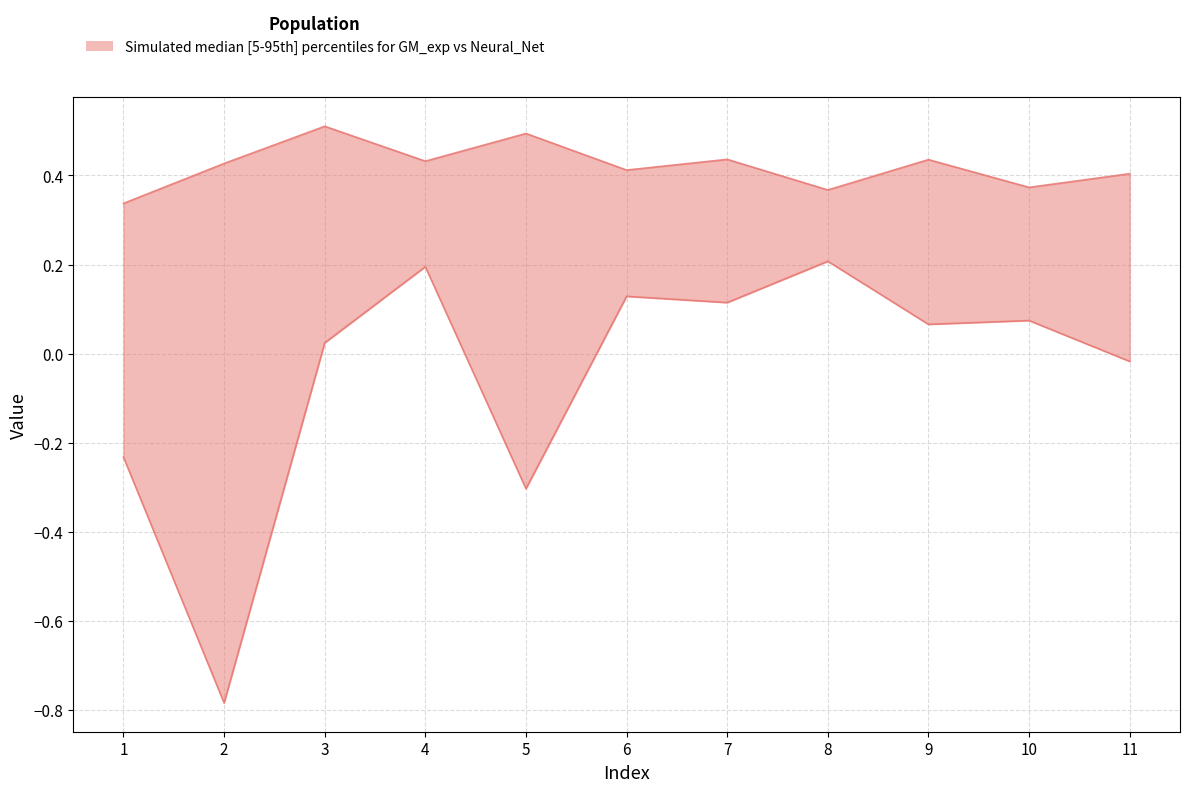

True or false: GM_exp and Neural_Net cross at least once.

False